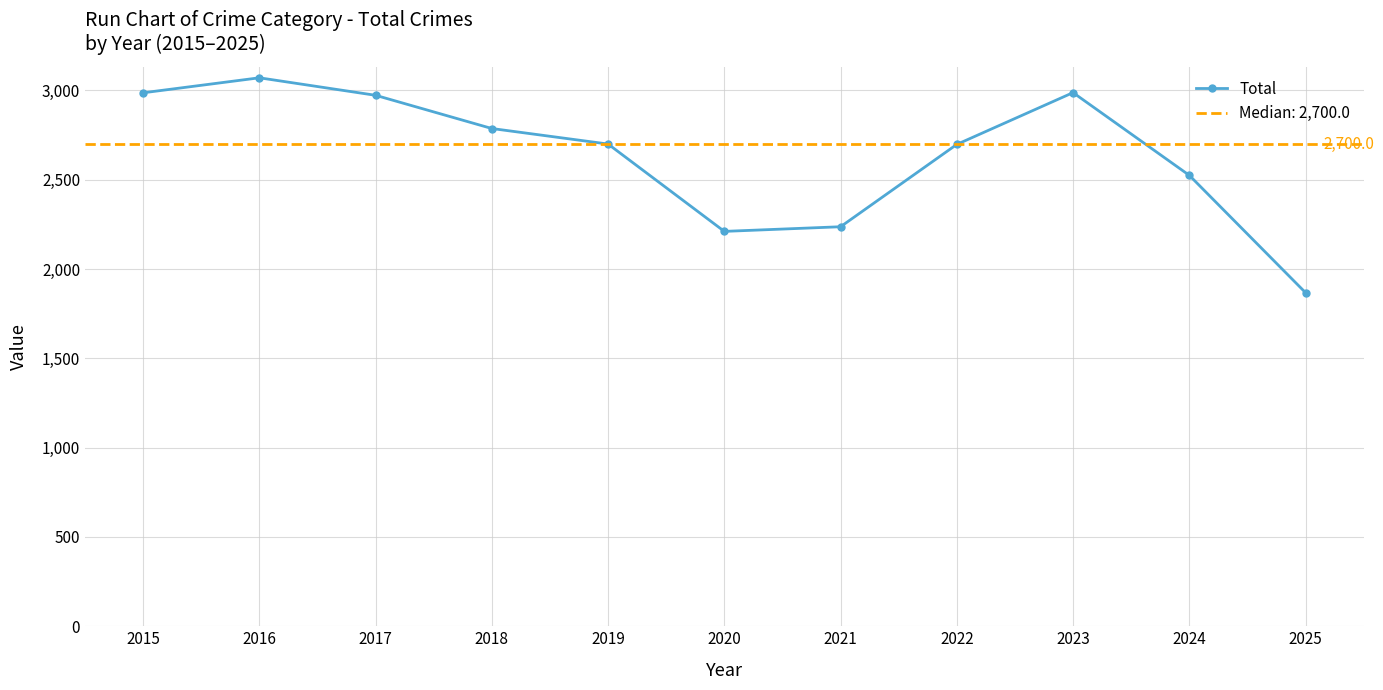

What is the ratio of the value at 2022 to the value at 2019?

1.0